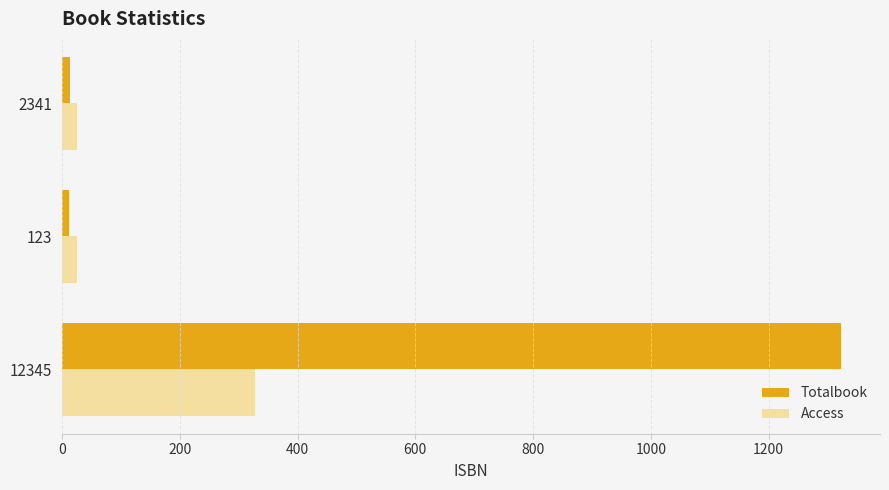

Count the Access values in the range 25 to 327.

3